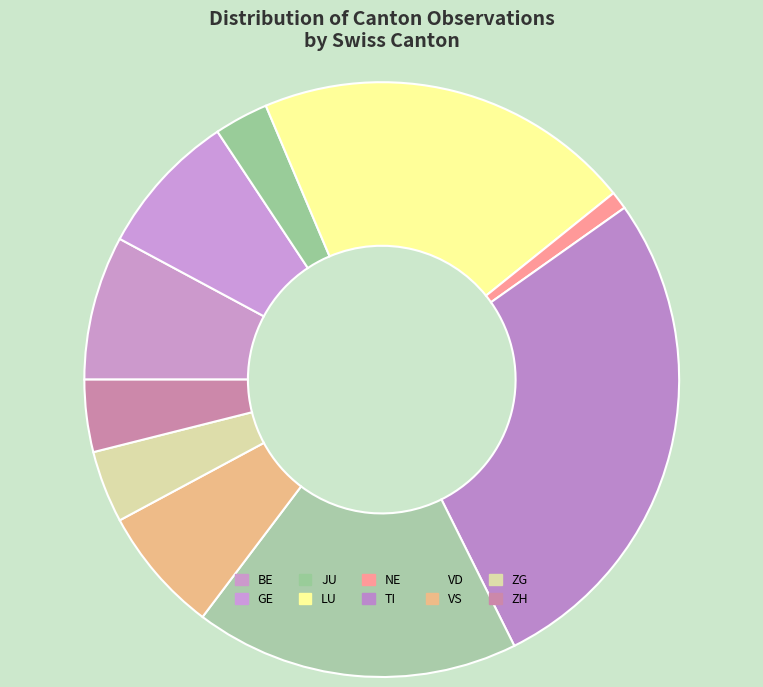

What is the largest slice in the pie chart?

TI